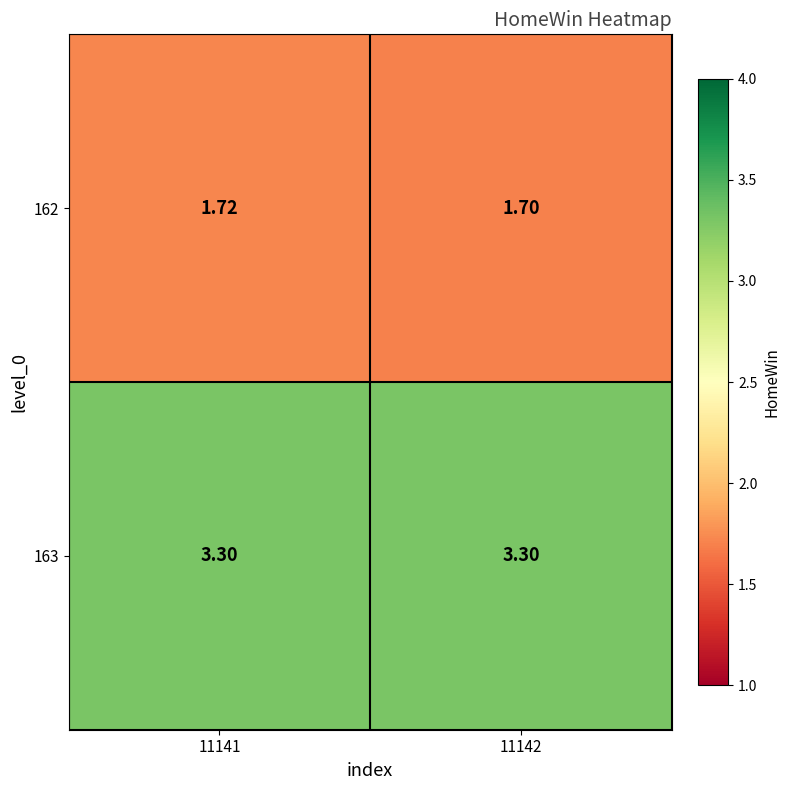

What is the maximum value shown in the chart?

3.3